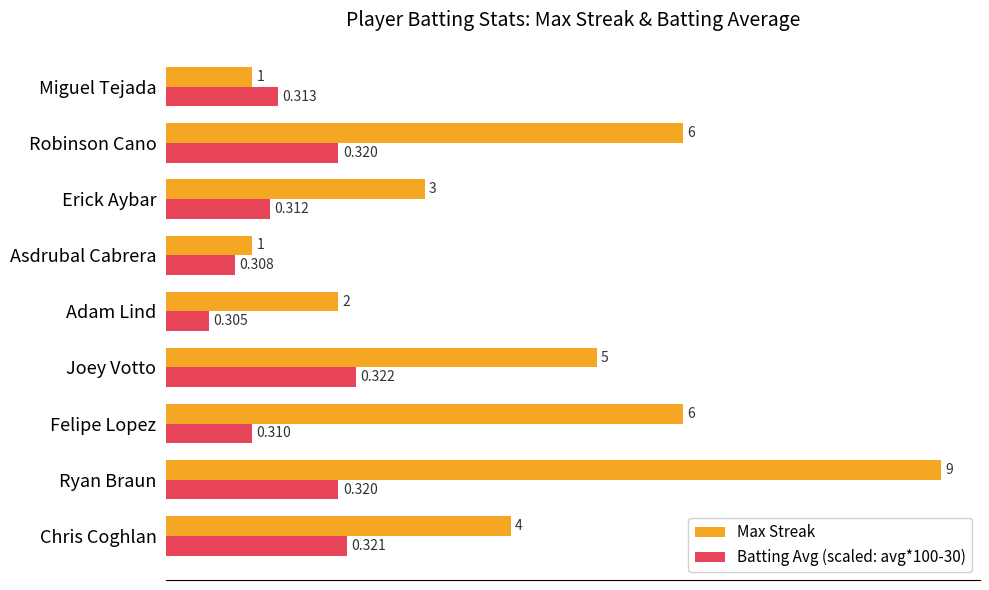

Is the value of Max Streak at Miguel Tejada greater than the value of Batting Avg (scaled: avg*100-30) at Robinson Cano?

No